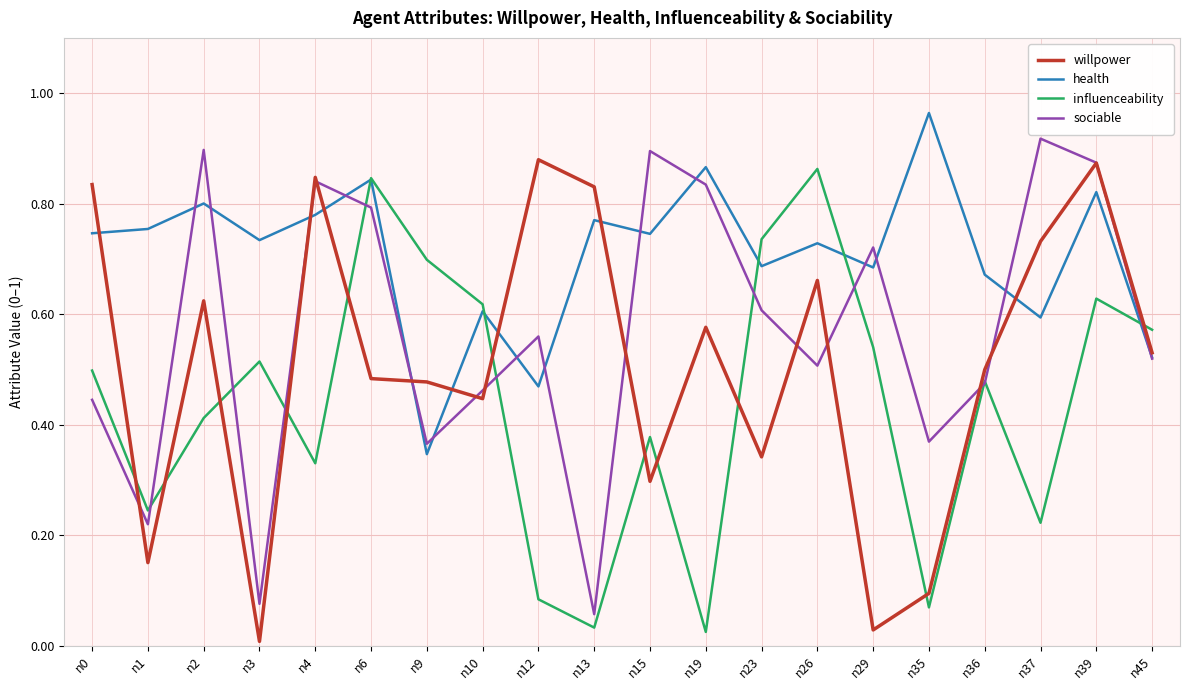

At n15, list the series in order from smallest to largest.

willpower, influenceability, health, sociable